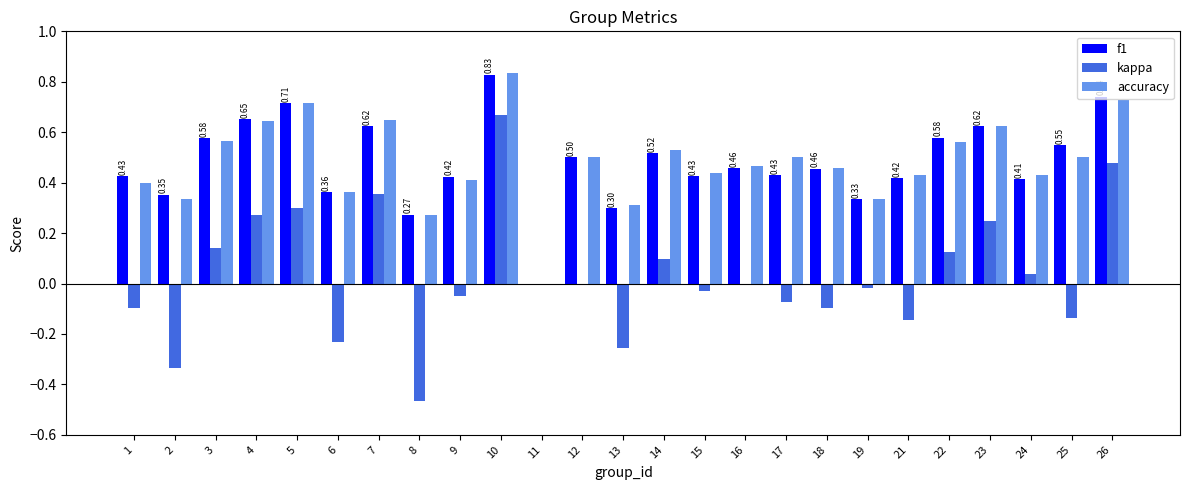

Is the value of kappa at 15 greater than the value of accuracy at 24?

No